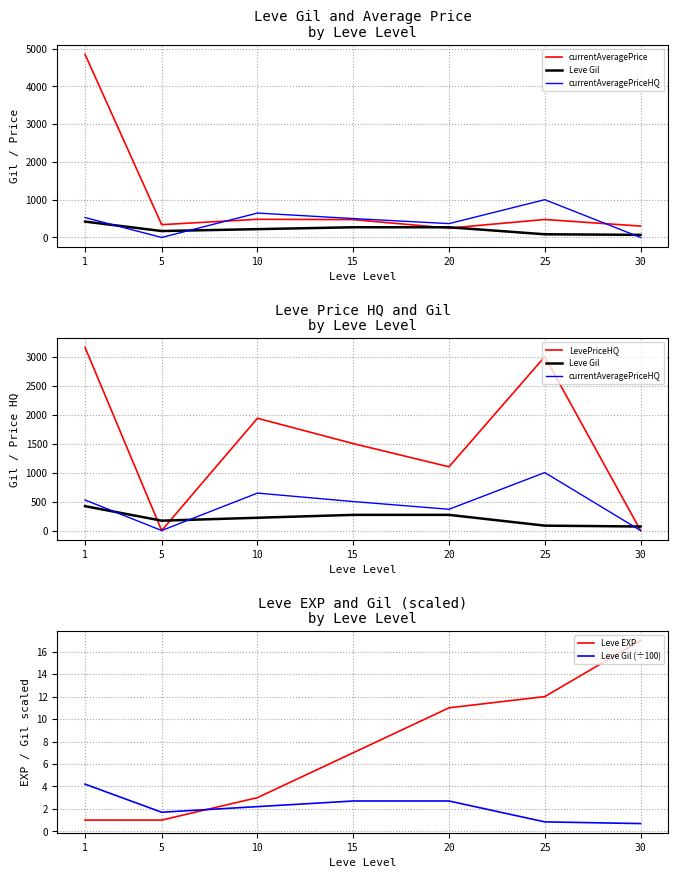

How many series are shown in this chart?

6